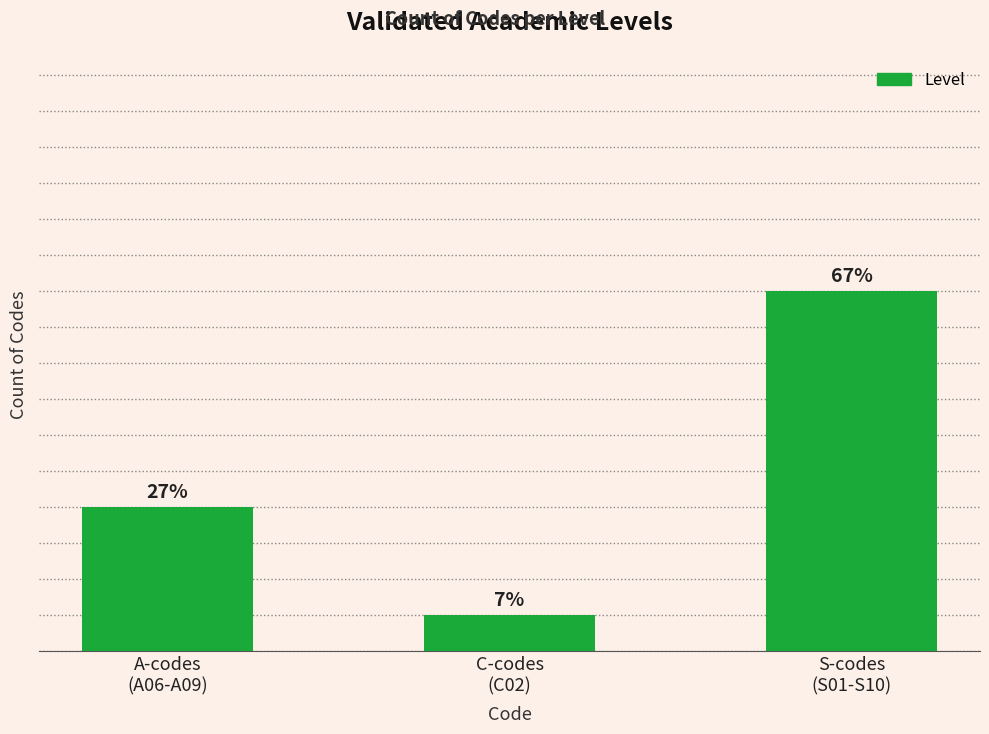

The chart shows a value of 4 at A-codes
(A06-A09). True or false?

True